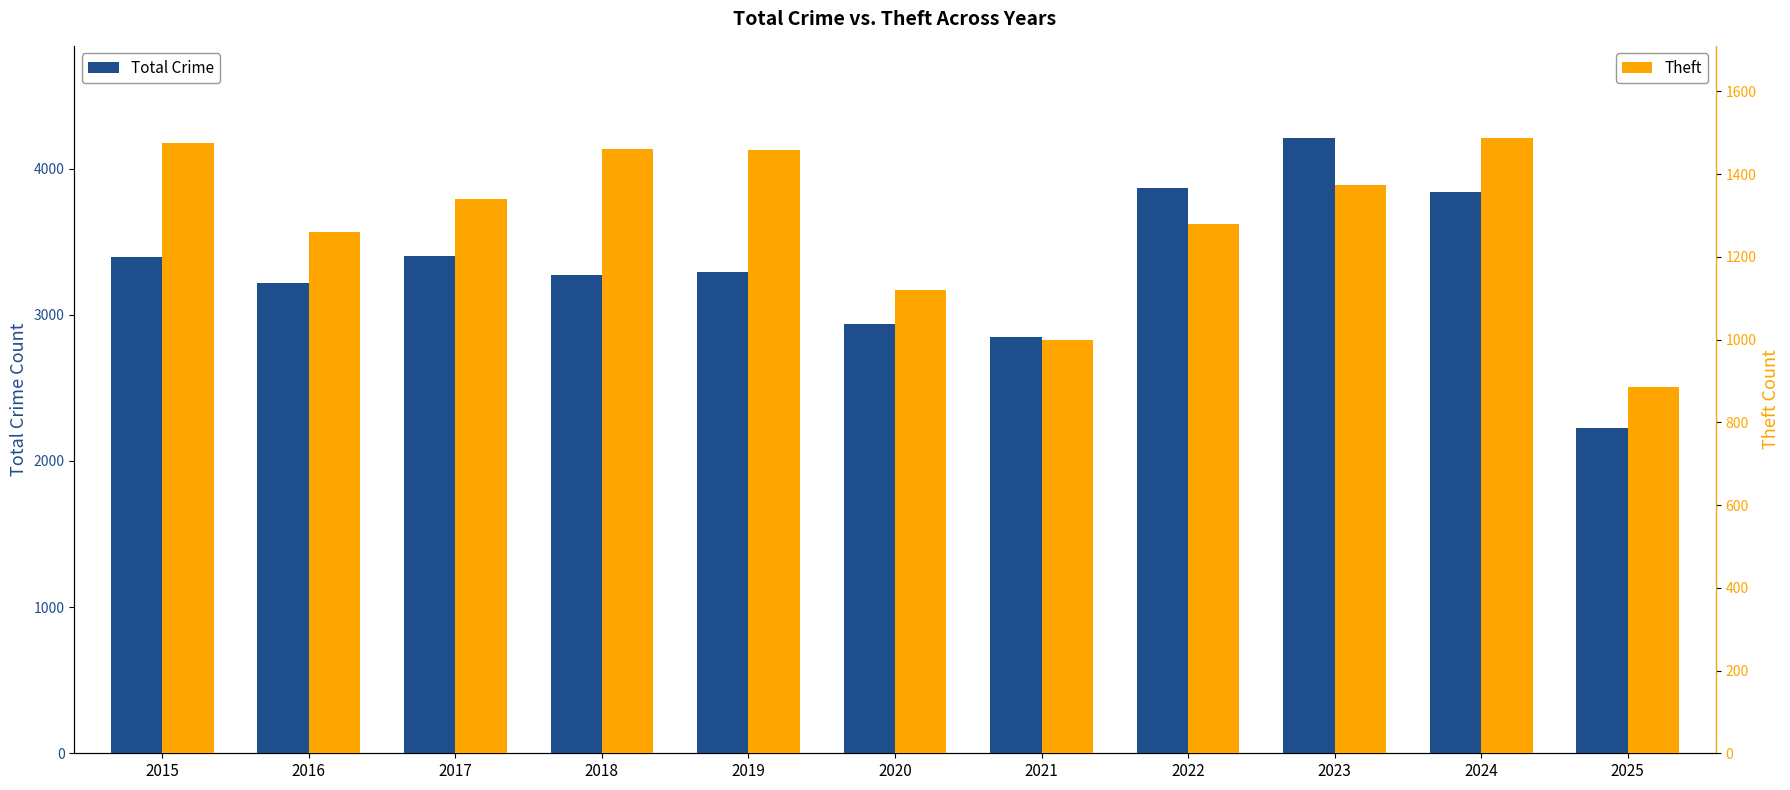

What is the maximum value for Total Crime?

4208